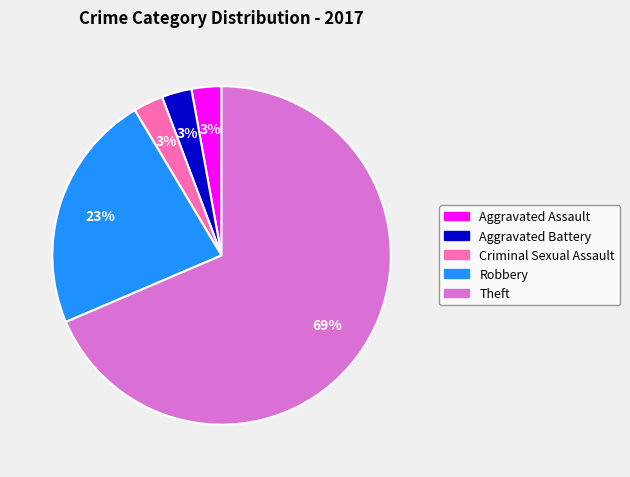

What is the largest slice in the pie chart?

Theft